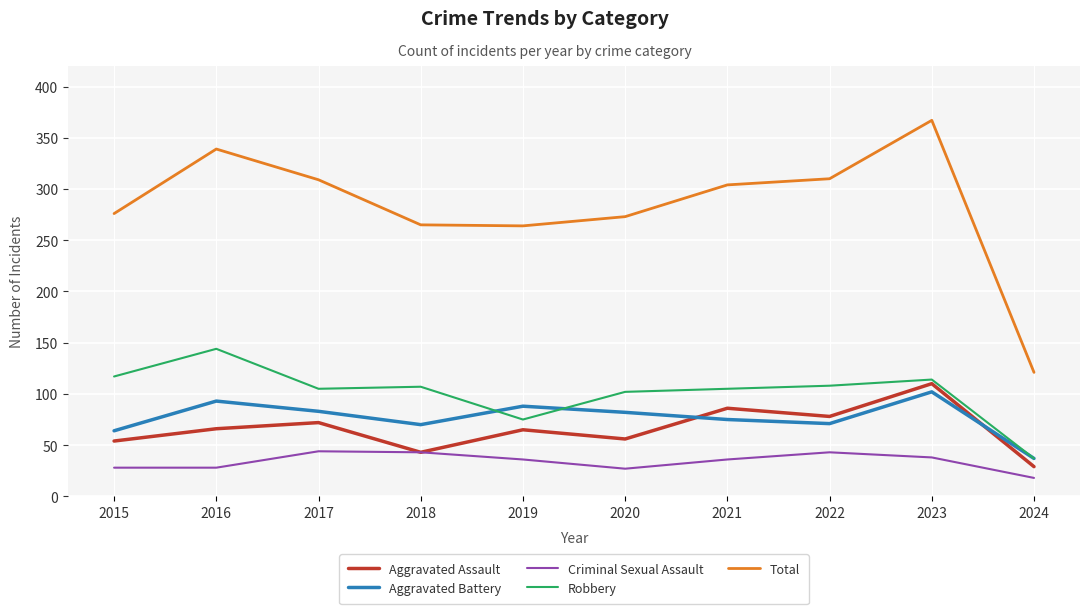

At how many categories does at least one series exceed 51?

10